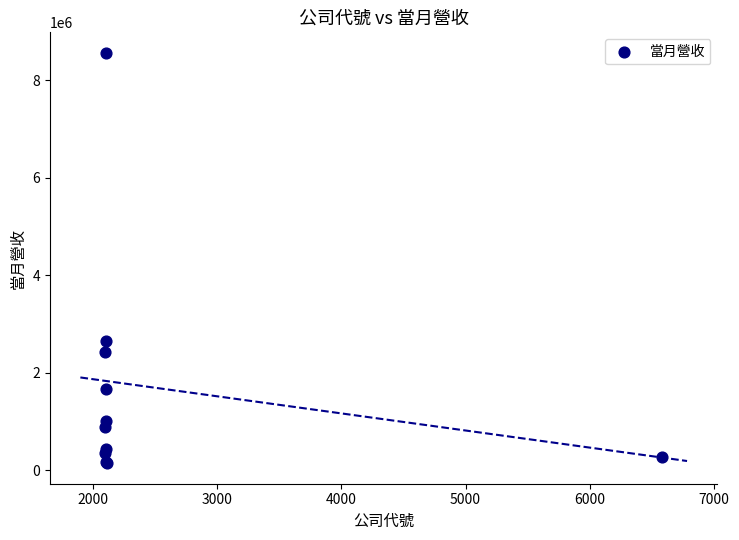

What Y value in the scatter plot is closest to 4351823?

2649438